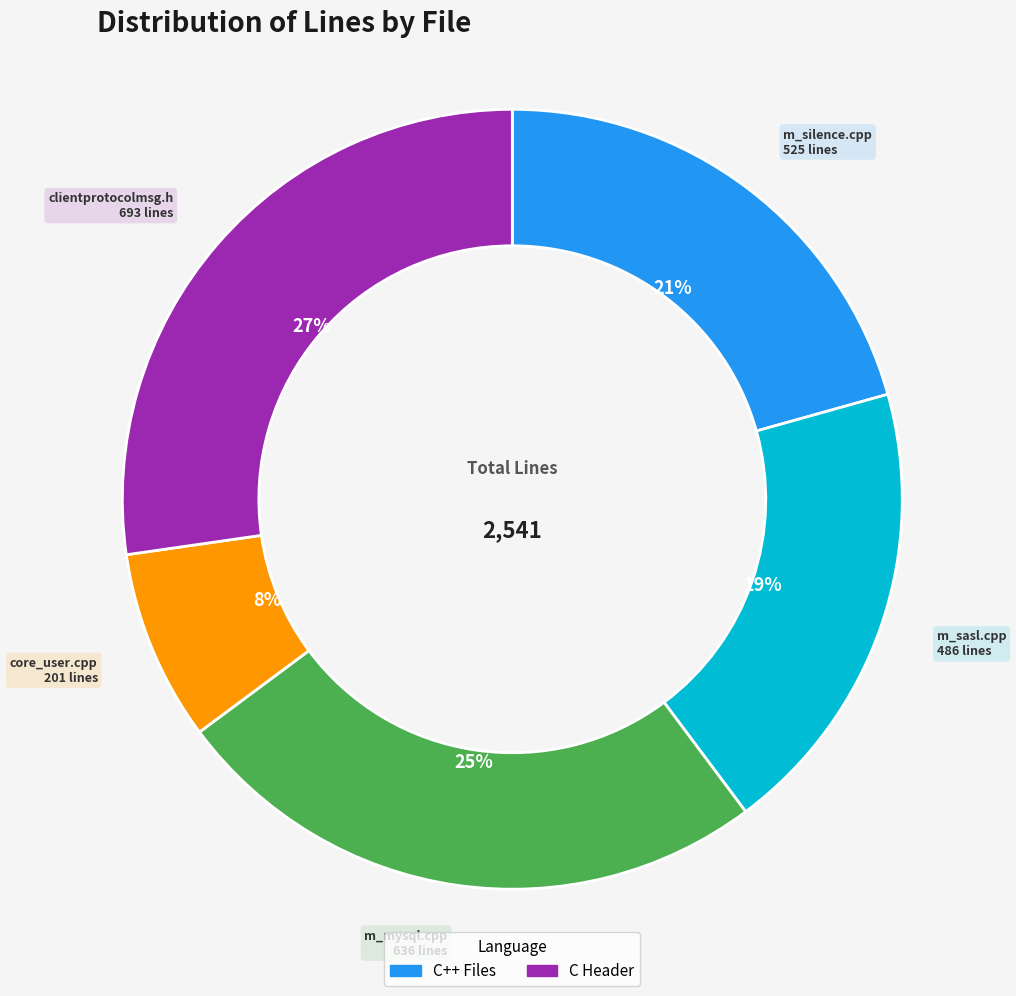

Count the number of slices in the pie.

5